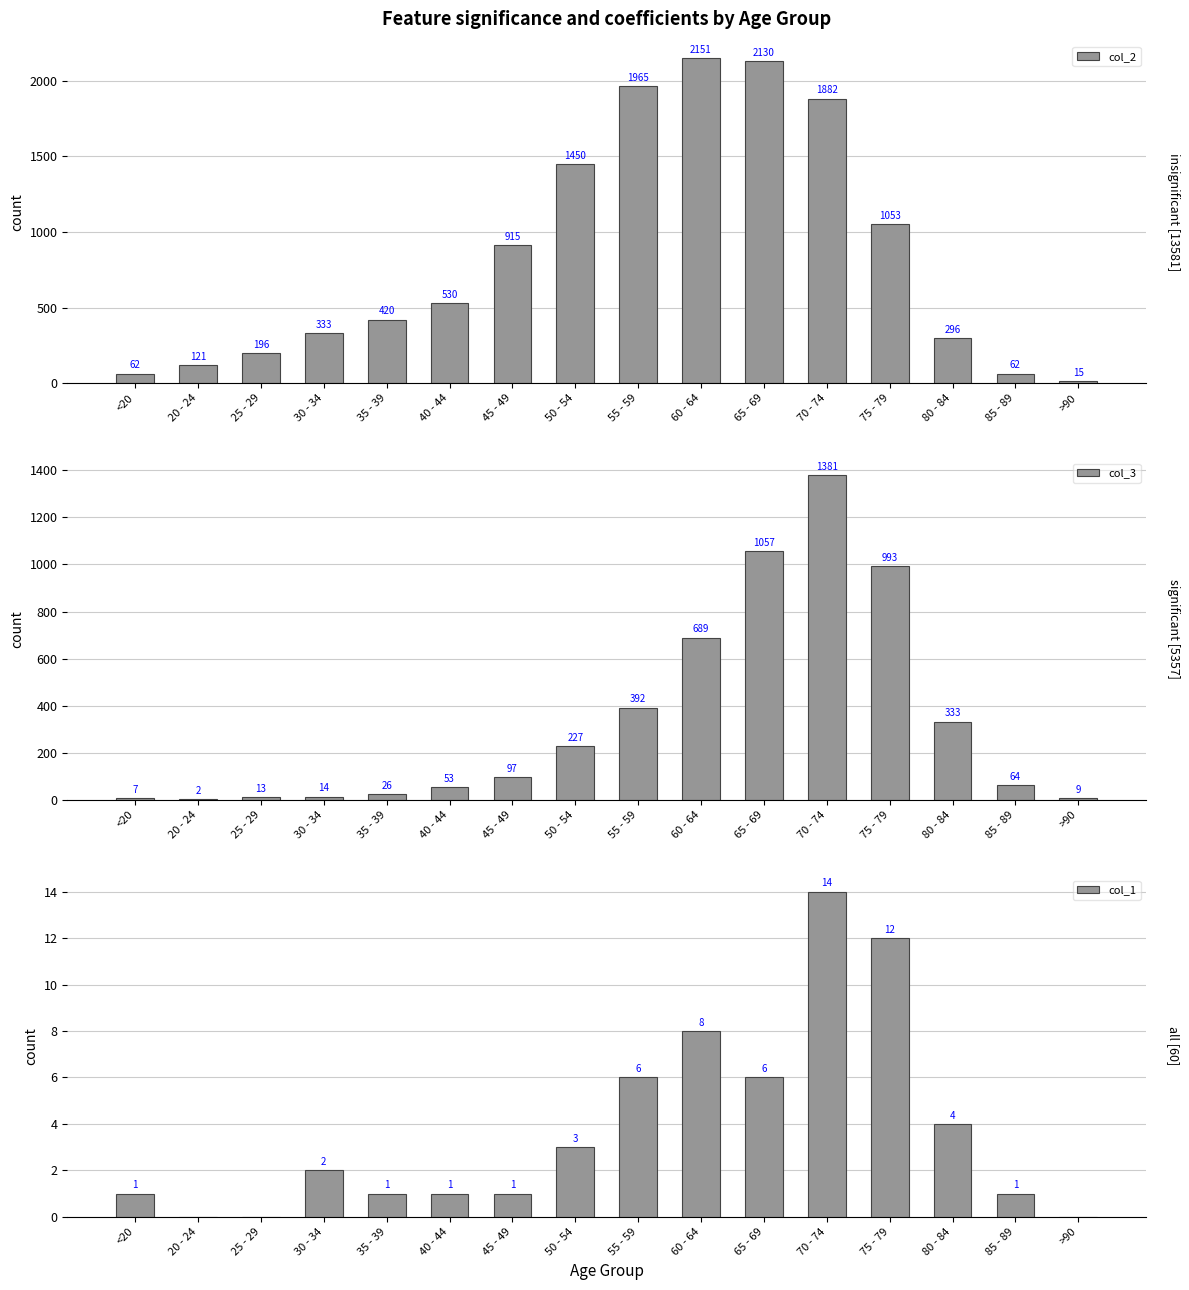

How many values in col_1 are above zero?

13